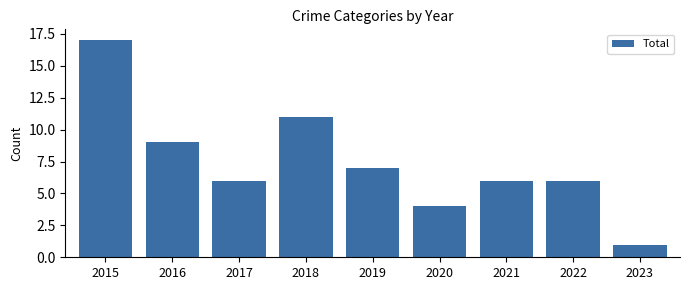

How many distinct data groups are displayed?

1